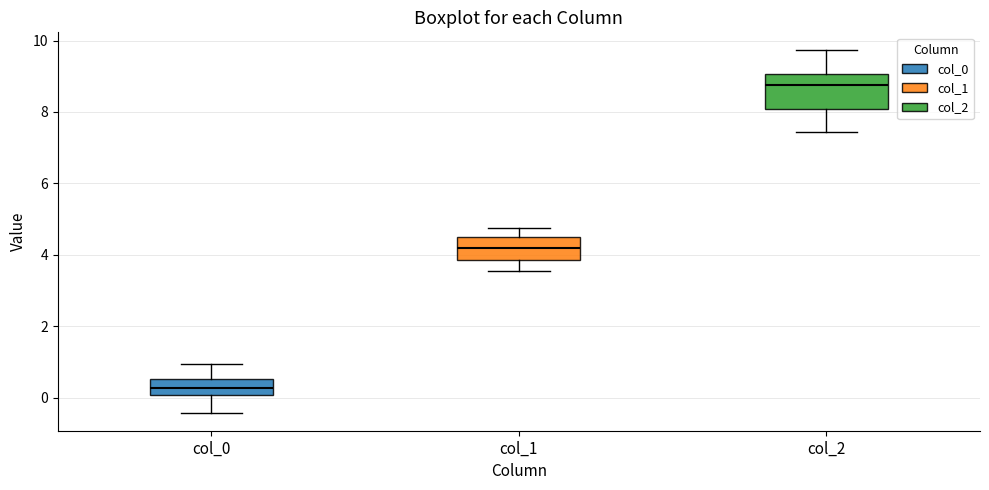

Reading left to right, read every box against the y-axis: the position of its median line, the range the box covers, and the ends of its whiskers. The values are not printed on the chart, so give them approximately, as read against the axis.

col_0: median 0.2, box 0.0 to 0.6, whiskers -0.4 to 1.0
col_1: median 4.2, box 3.8 to 4.4, whiskers 3.6 to 4.8
col_2: median 8.8, box 8.0 to 9.0, whiskers 7.4 to 9.8